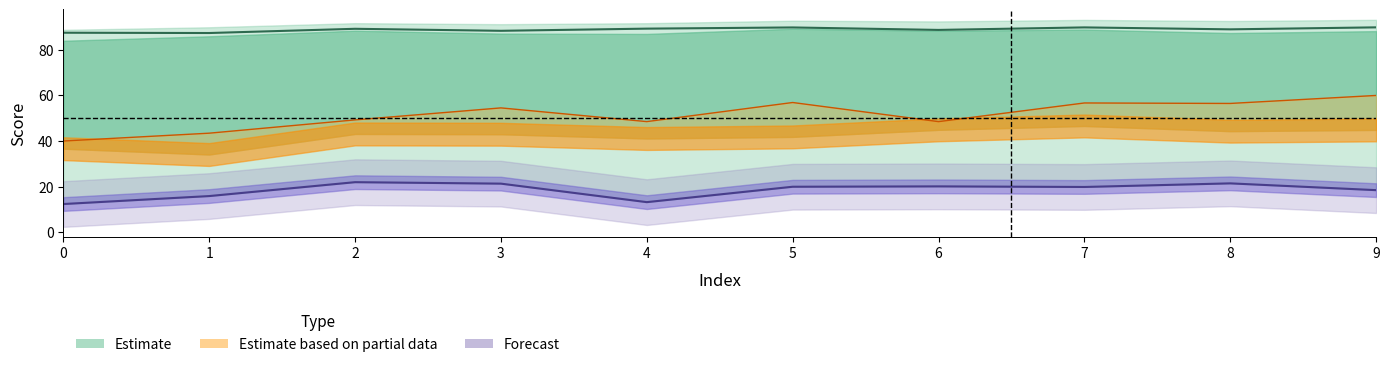

True or false: half and closure2 intersect in this chart.

False